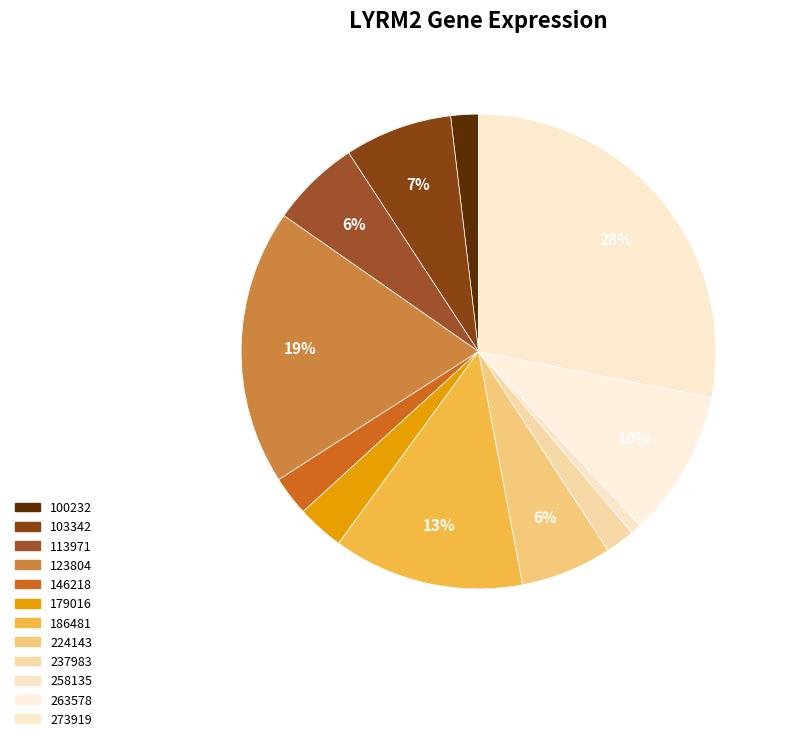

Count the number of slices in the pie.

12